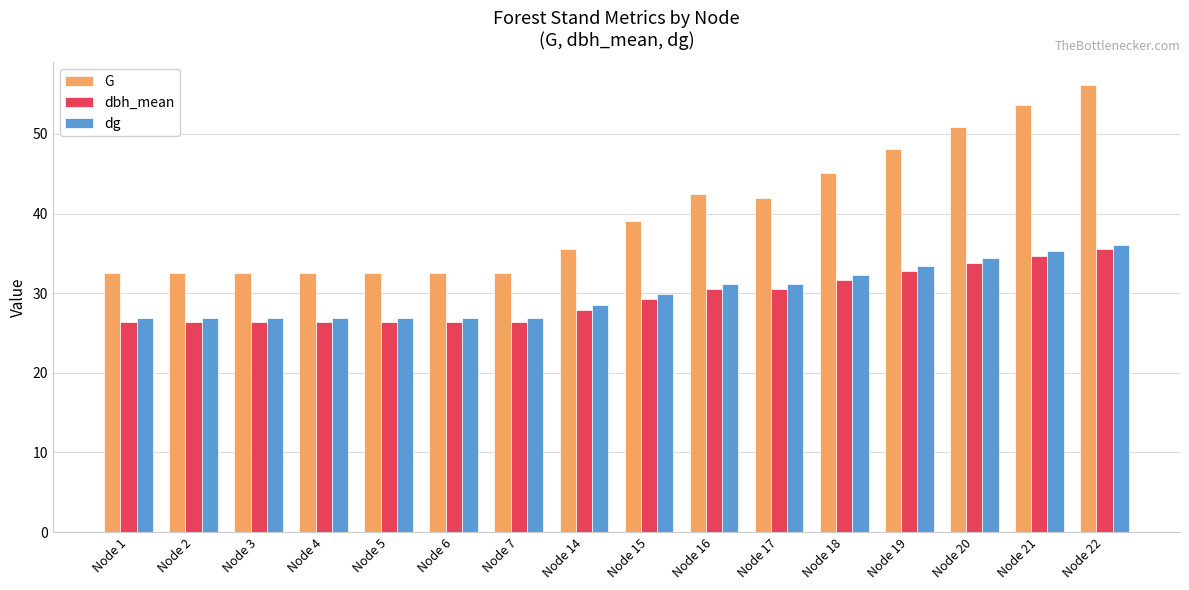

What is the spread (max minus min) of values at Node 22?

20.7